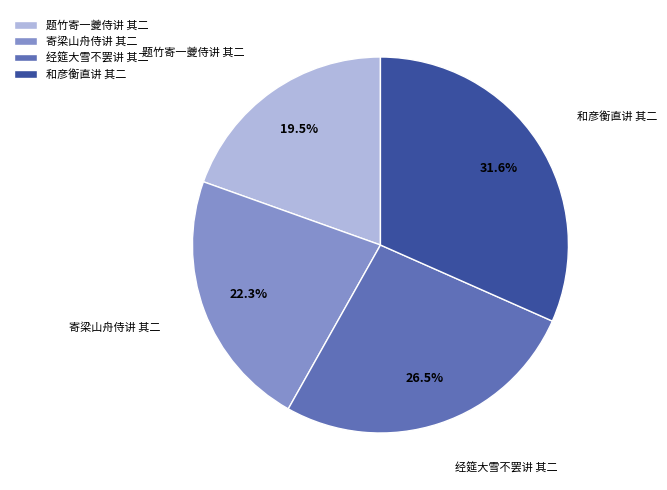

True or false: 题竹寄一夔侍讲 其二 accounts for 5% of the total.

False